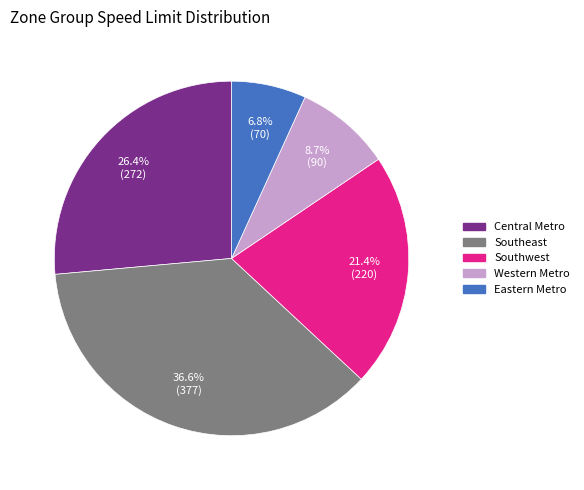

Rank the categories by value from highest to lowest.

Southeast, Central Metro, Southwest, Western Metro, Eastern Metro